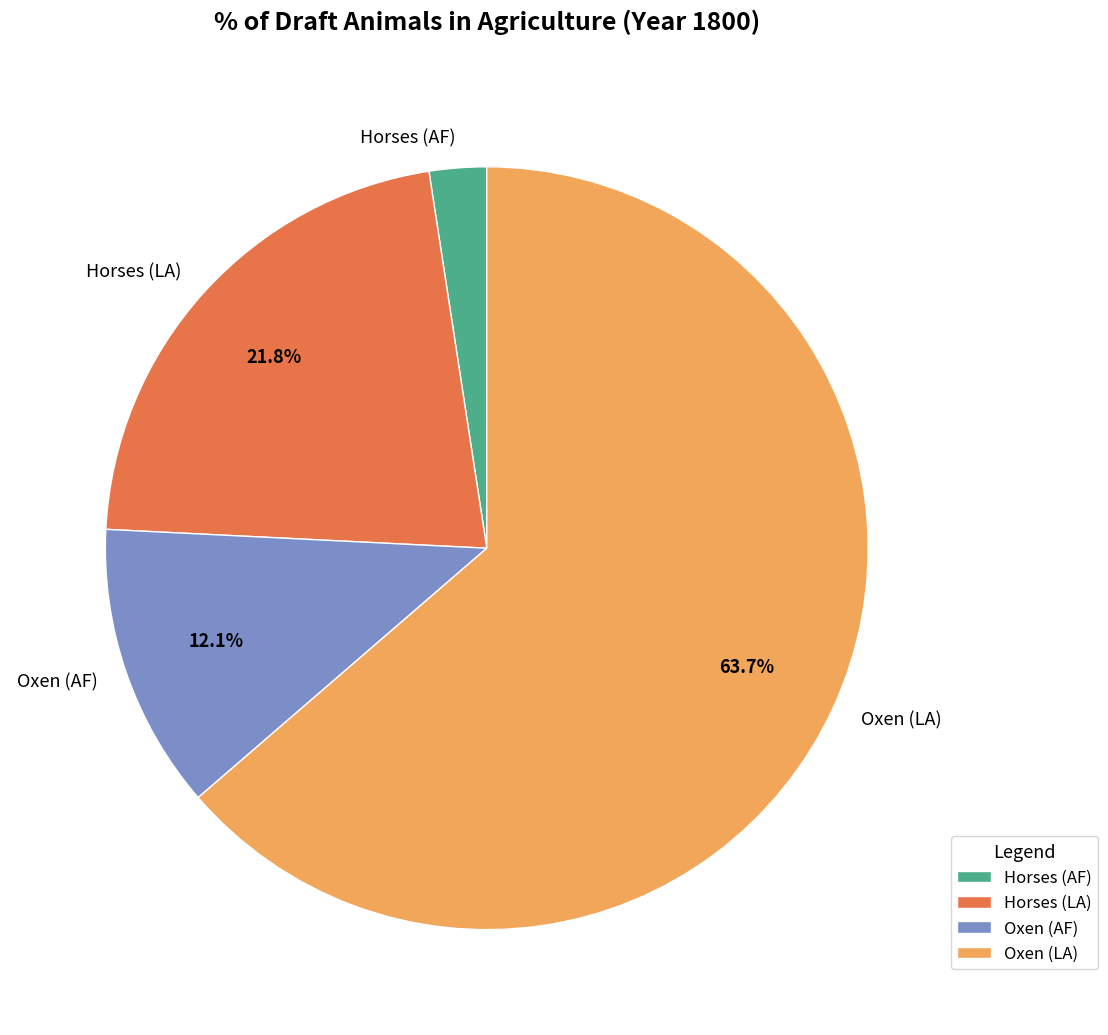

Rank the categories by value from lowest to highest.

Horses (AF), Oxen (AF), Horses (LA), Oxen (LA)